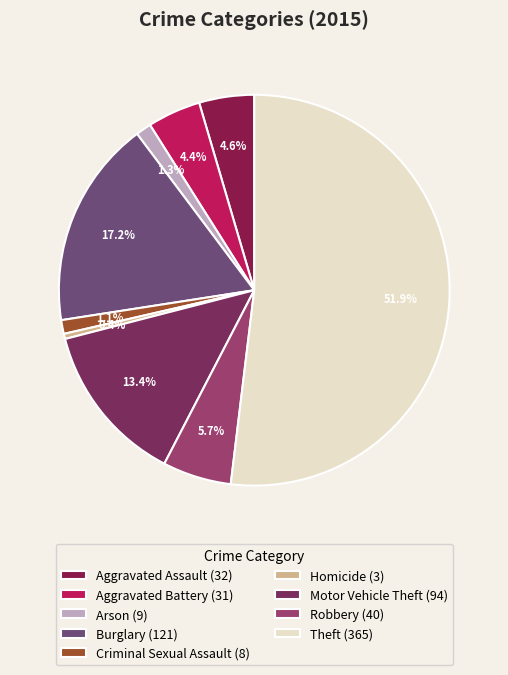

Rank the categories by value from lowest to highest.

Homicide, Criminal Sexual Assault, Arson, Aggravated Battery, Aggravated Assault, Robbery, Motor Vehicle Theft, Burglary, Theft